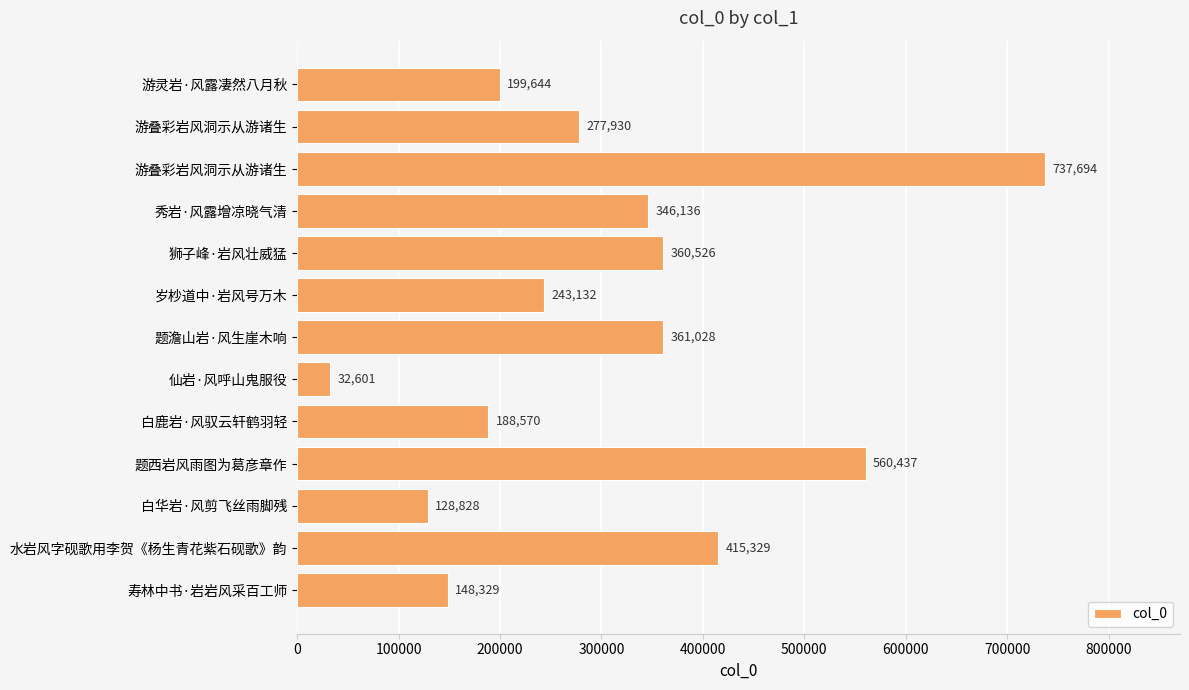

How many distinct data groups are displayed?

1